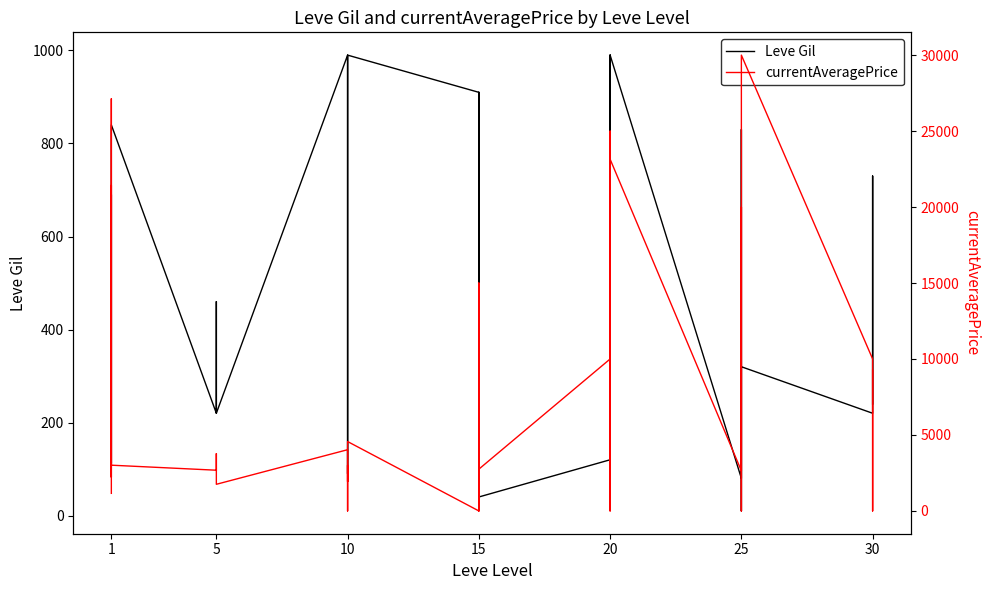

What is the difference between the maximum and minimum values in the Leve Gil series?

980.0